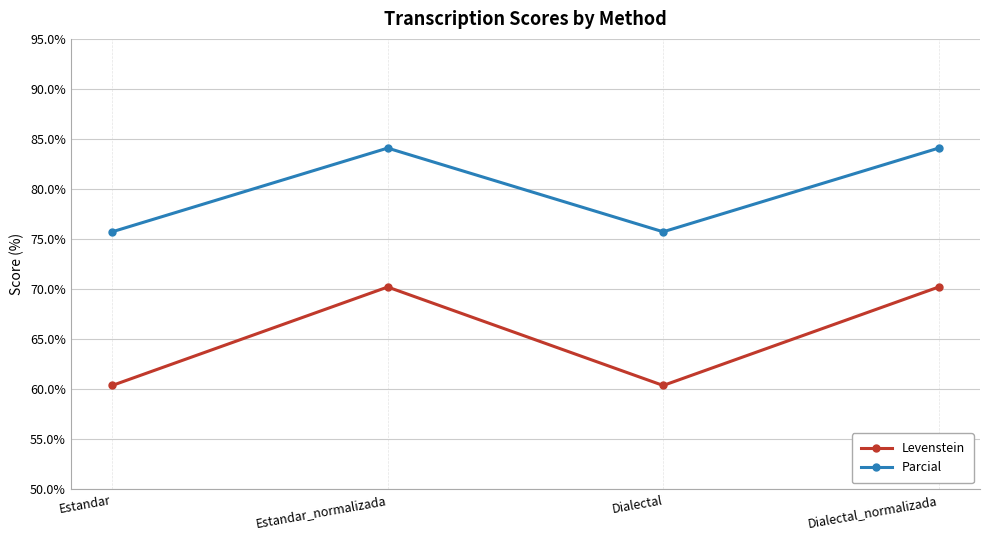

What is the difference between the maximum and minimum values in the Parcial series?

8.4